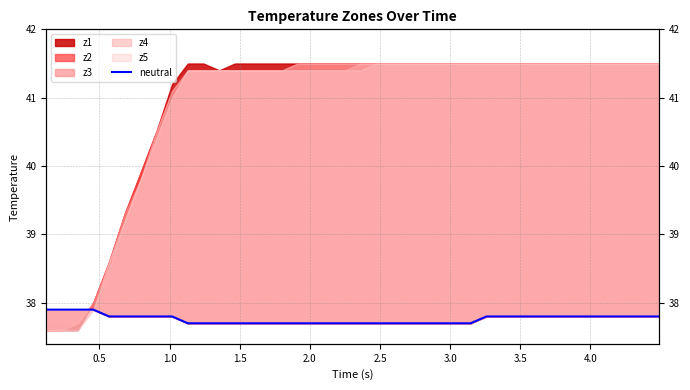

The chart shows a value of 37.9 at 0.5. True or false?

True